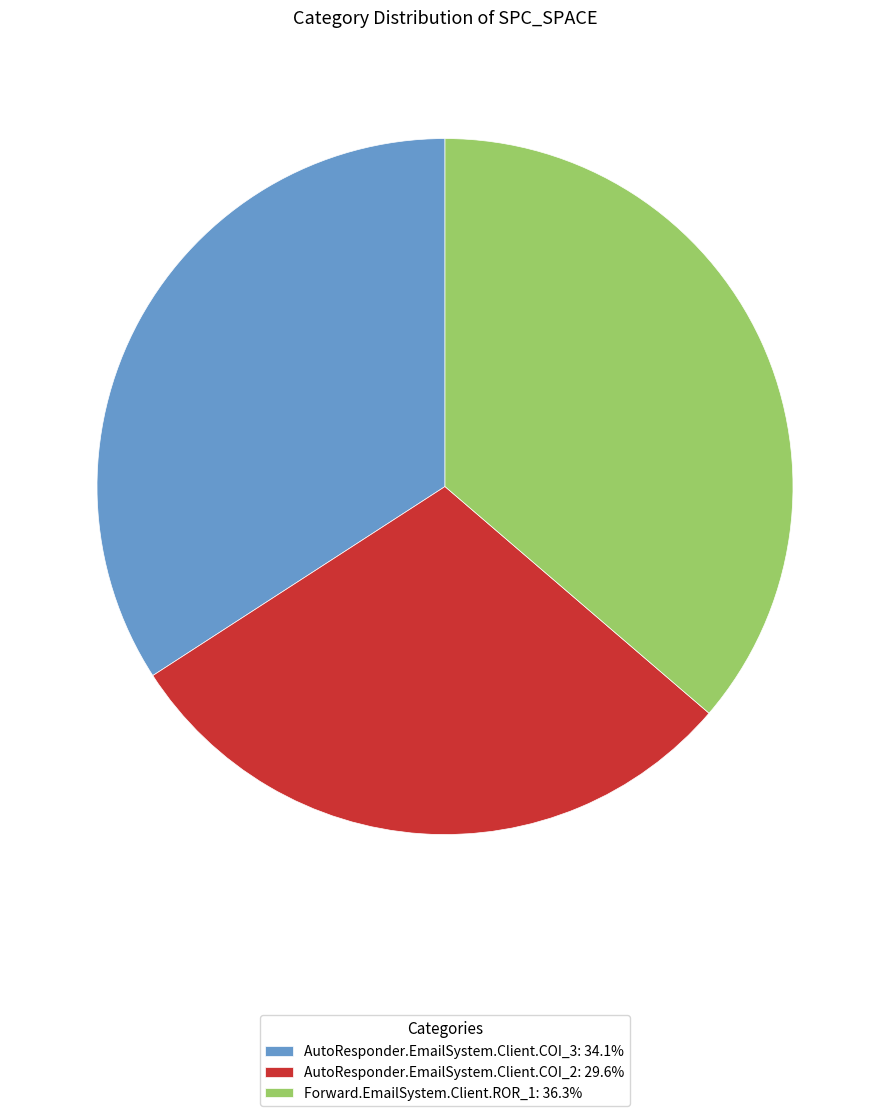

What is the ratio of the value at AutoResponder.EmailSystem.Client.COI_3: 34.1% to the value at AutoResponder.EmailSystem.Client.COI_2: 29.6%?

1.2